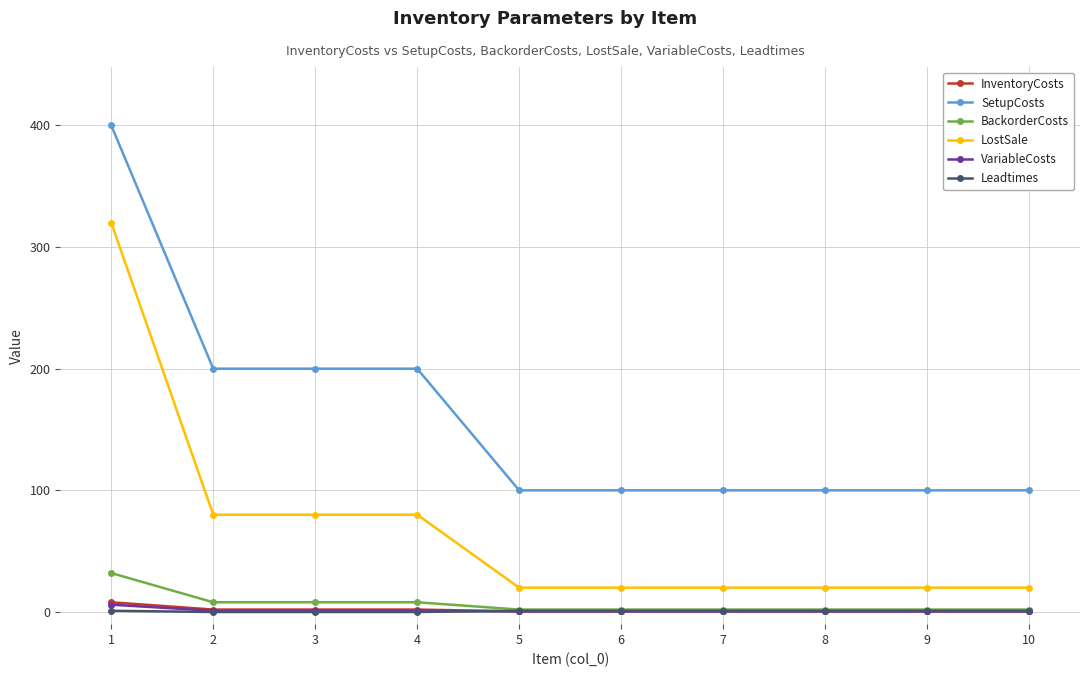

Is the value of VariableCosts at 2 greater than the value of LostSale at 2?

No